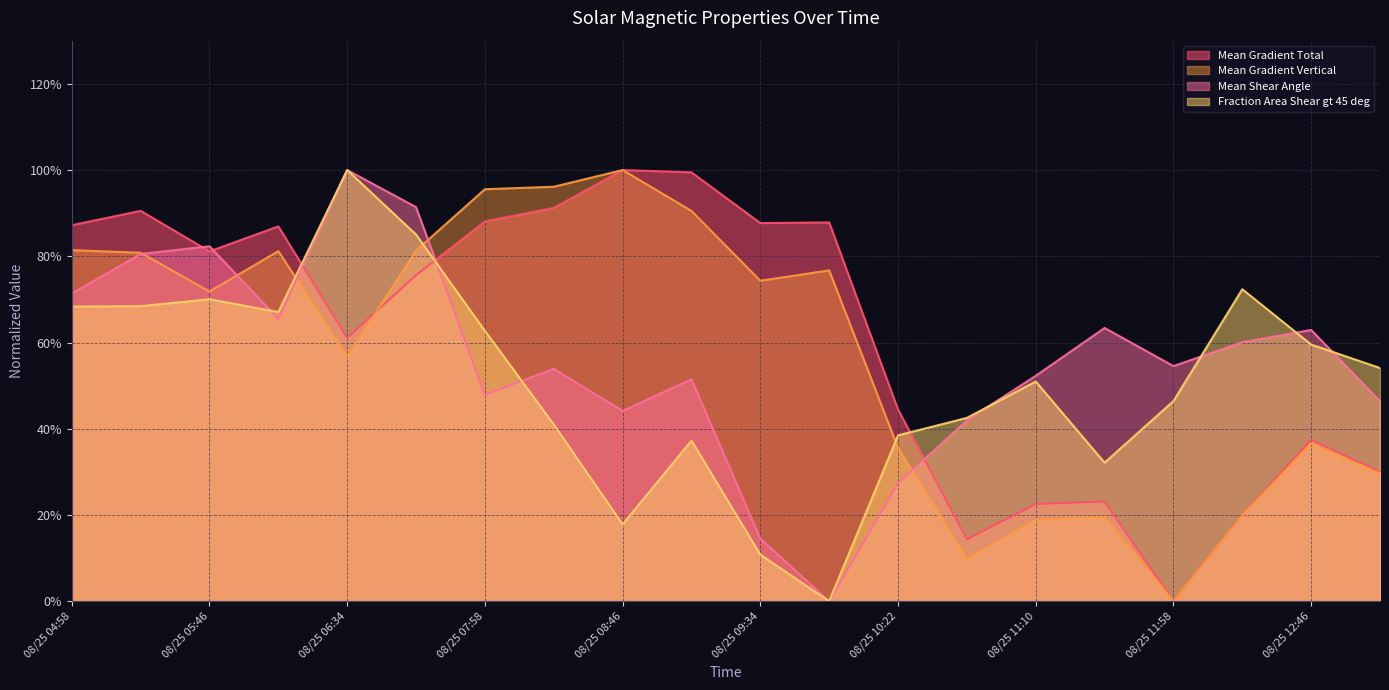

Reading right to left, extract all data points from this chart.

Mean Gradient Total: 30.0	37.4	19.9	0.0	23.1	22.5	14.4	44.5	87.8	87.7	99.5	100.0	91.2	88.1	75.6	61.1	86.9	81.1	90.5	87.2
Mean Gradient Vertical: 29.6	36.5	19.9	0.0	19.5	18.8	9.8	35.6	76.7	74.3	90.5	100.0	96.1	95.6	81.3	56.8	81.2	71.8	80.8	81.4
Mean Shear Angle: 46.4	62.9	60.1	54.5	63.4	52.3	41.9	27.4	0.0	14.5	51.5	44.1	53.9	47.9	91.4	100.0	65.5	82.3	80.5	71.3
Fraction Area Shear gt 45 deg: 54.1	59.5	72.4	46.4	32.1	51.0	42.5	38.5	0.0	10.8	37.3	17.8	41.0	62.7	85.0	100.0	67.1	70.0	68.4	68.3